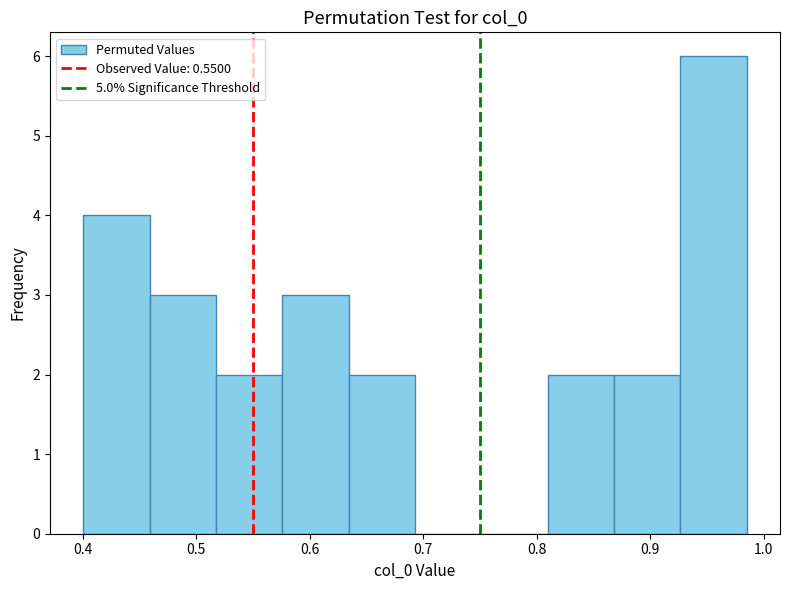

Which range on the x-axis has the tallest bar?

0.93 to 0.99